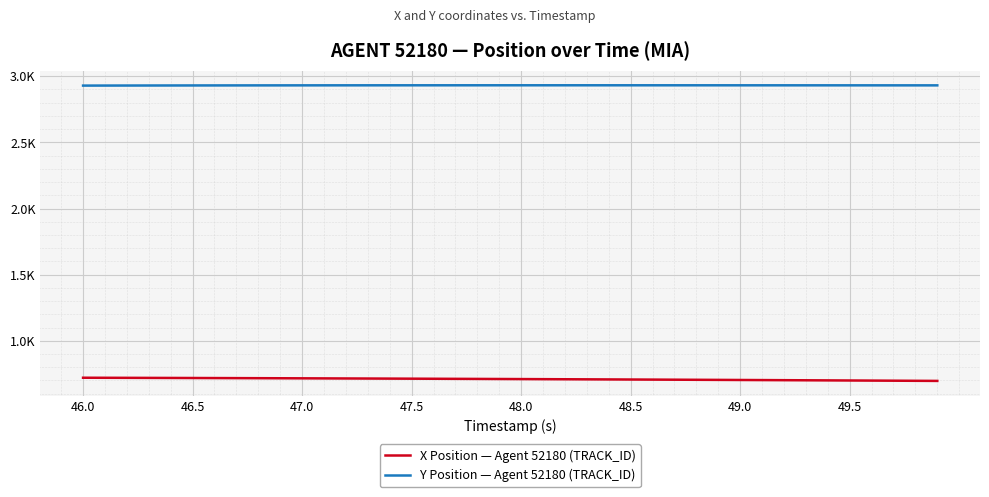

Does the chart display data point markers on the line(s)?

No